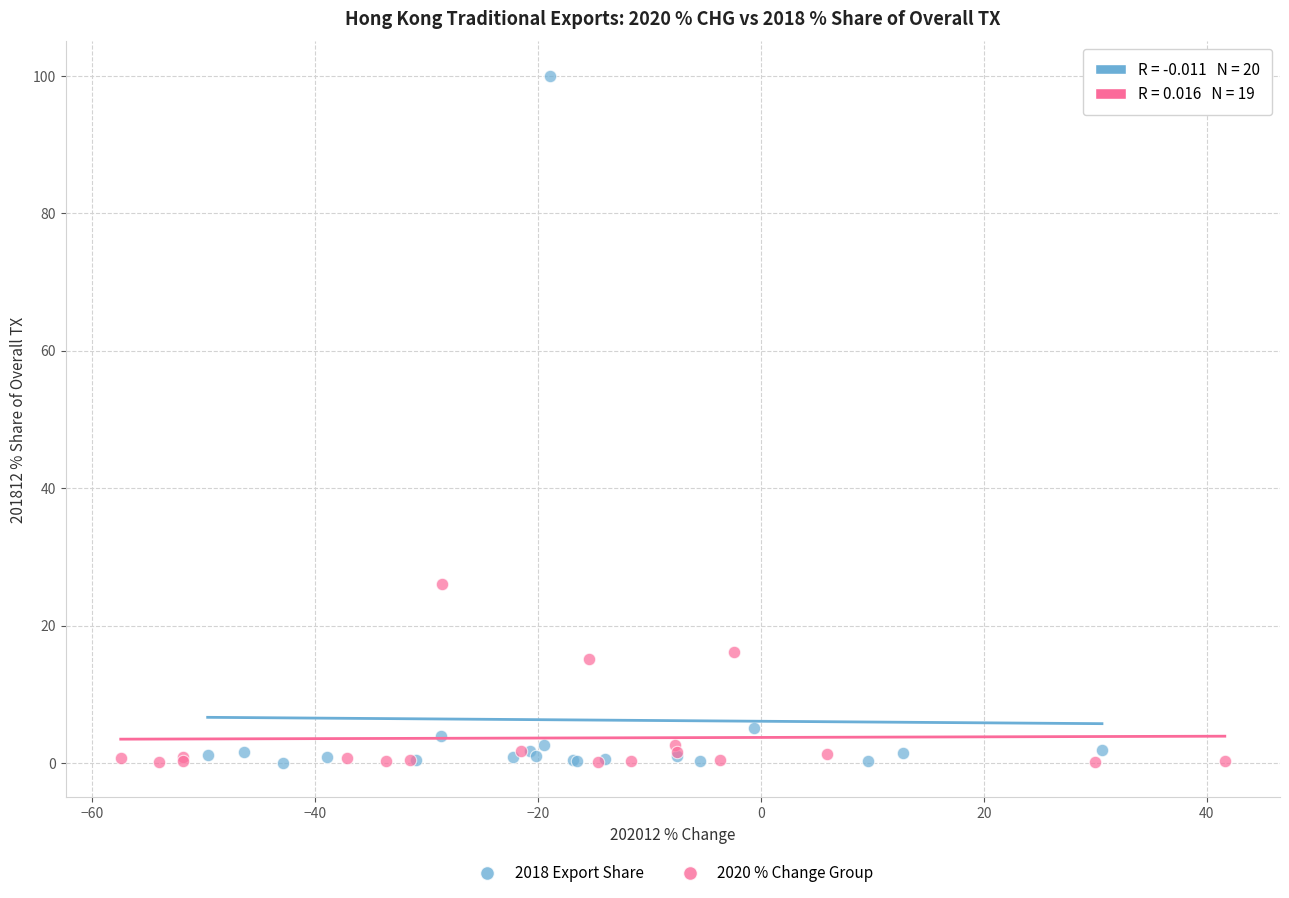

Which series contains the highest Y value?

2018 Export Share